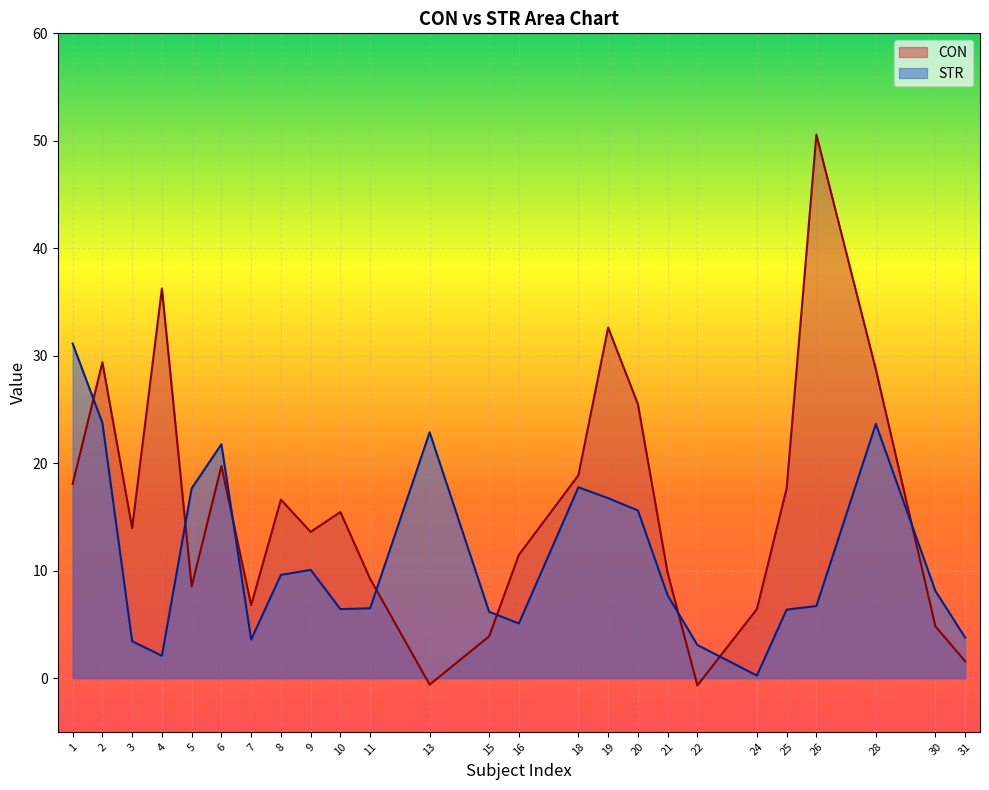

What is the highest value of the CON series?

50.6